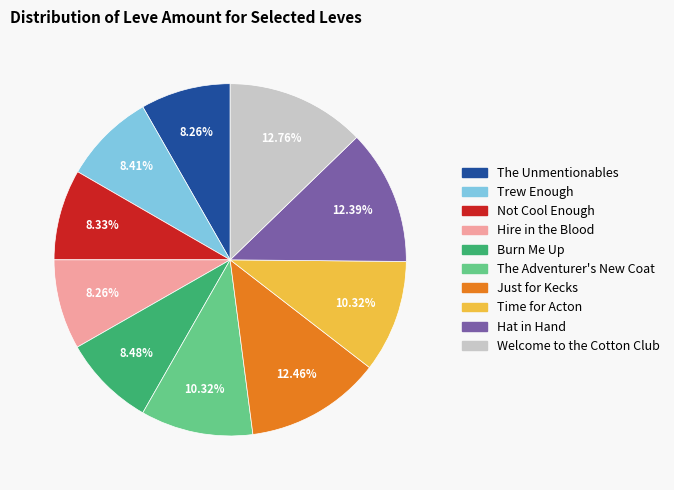

Combined, do Just for Kecks and Welcome to the Cotton Club account for over 50%?

No